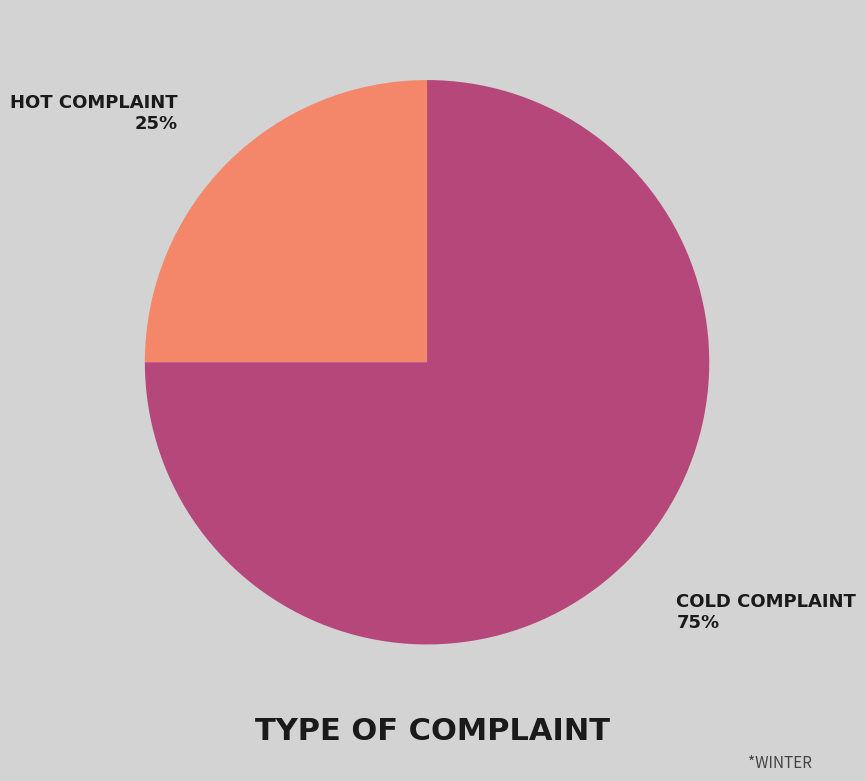

Does any single category account for the majority?

Yes